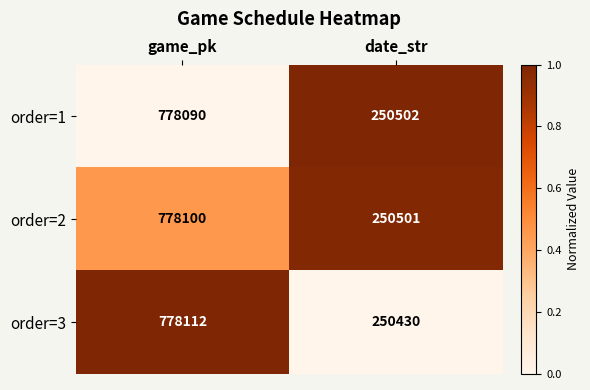

How many values in the order=2 series are below 778100?

1